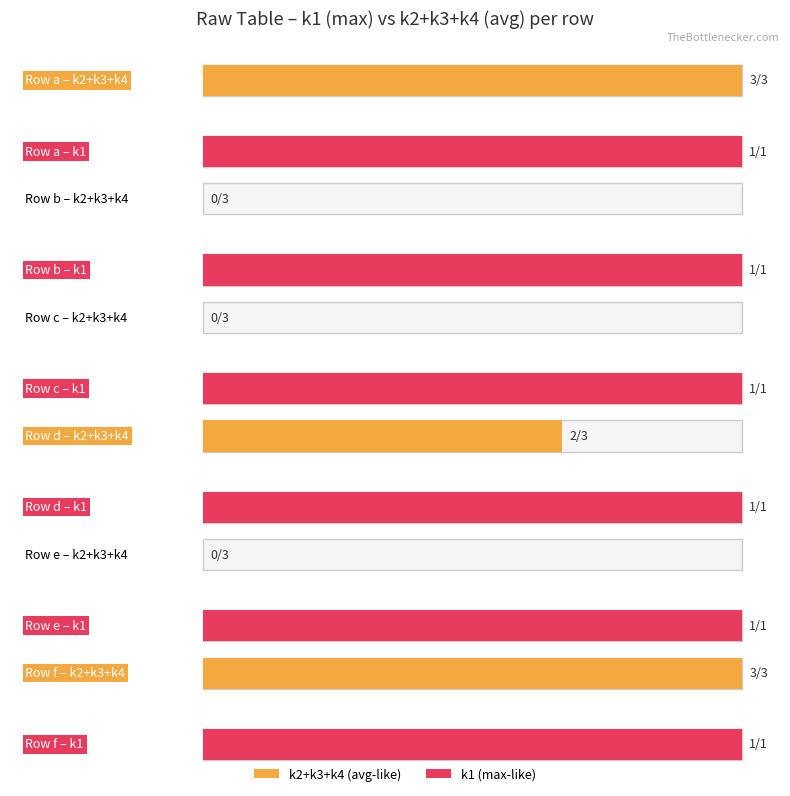

What is the difference between the highest and lowest values at e?

1